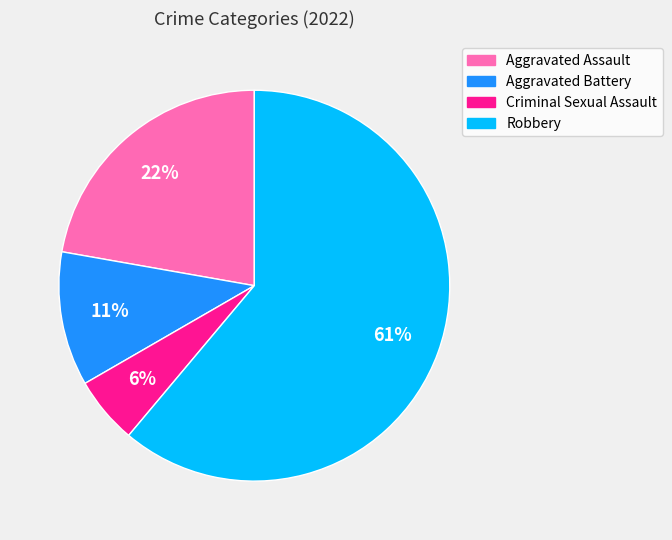

Which slice is the largest?

Robbery